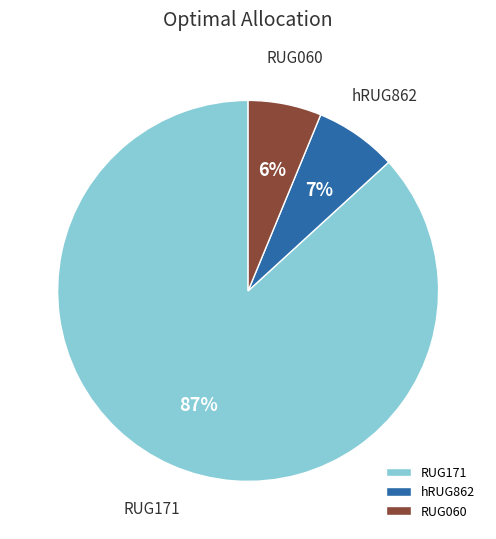

Which category accounts for the majority?

RUG171